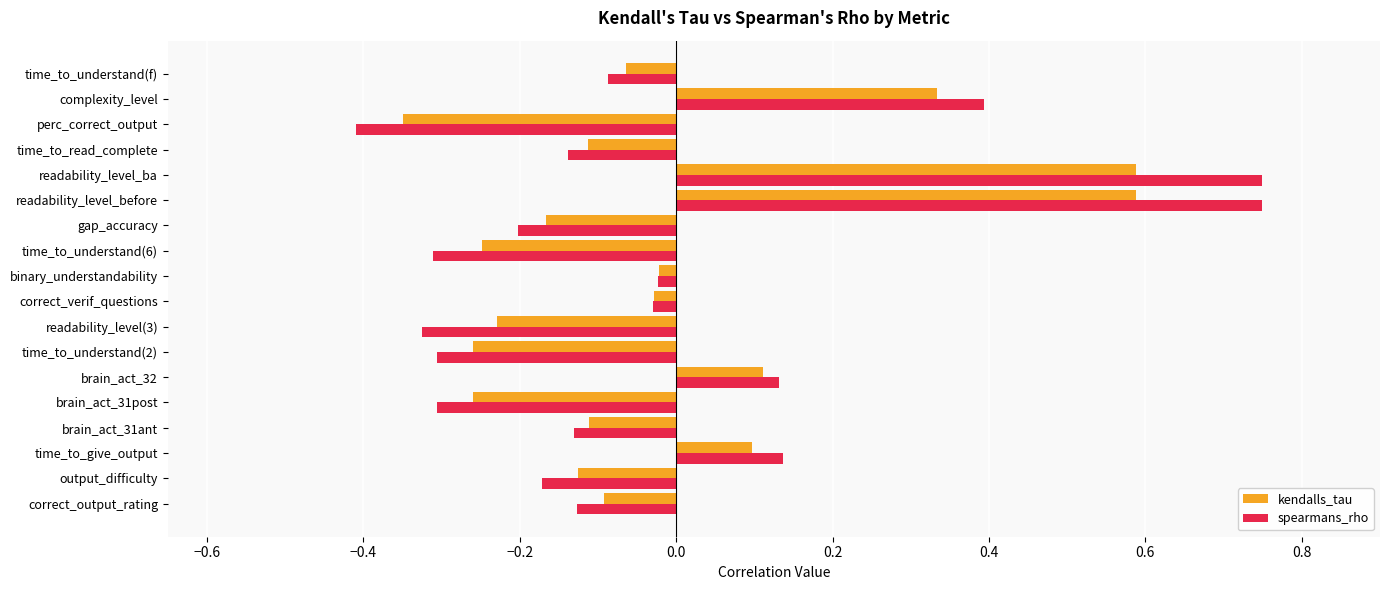

Is the value of kendalls_tau at correct_verif_questions greater than the value of spearmans_rho at readability_level(3)?

Yes